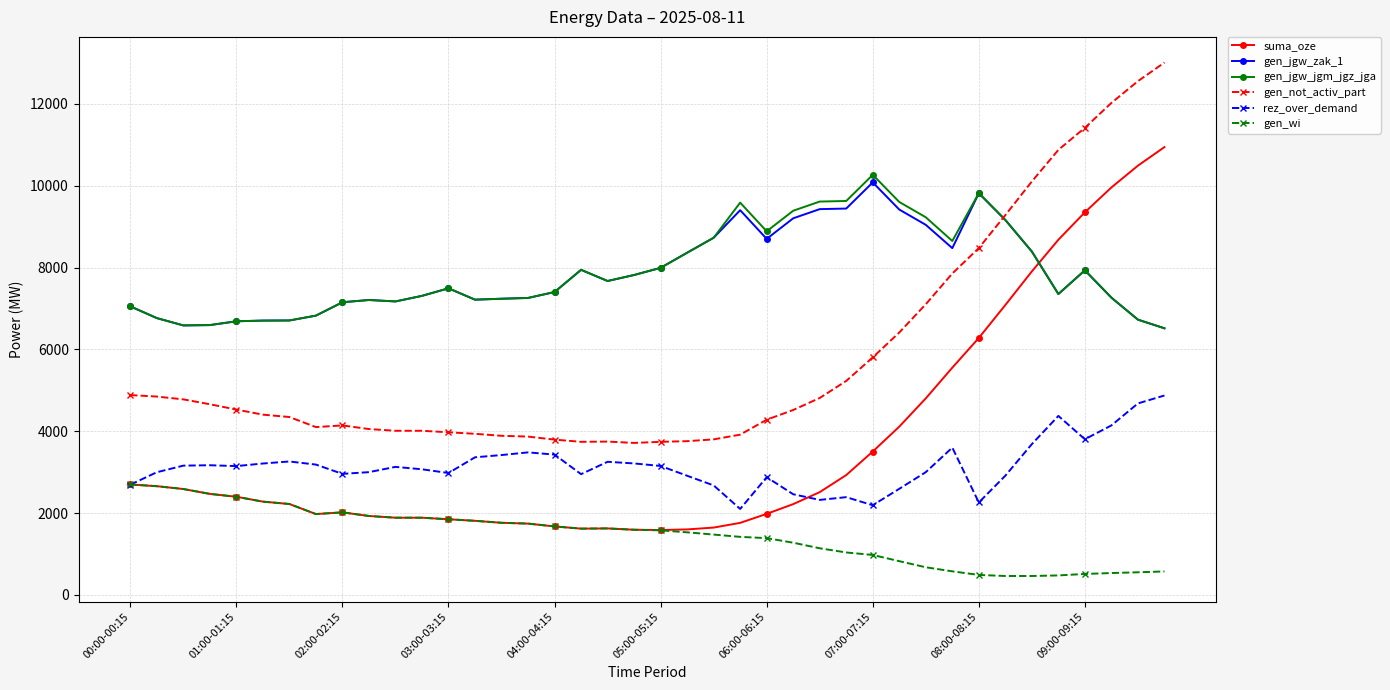

What is the average value of the rez_over_demand series?

3152